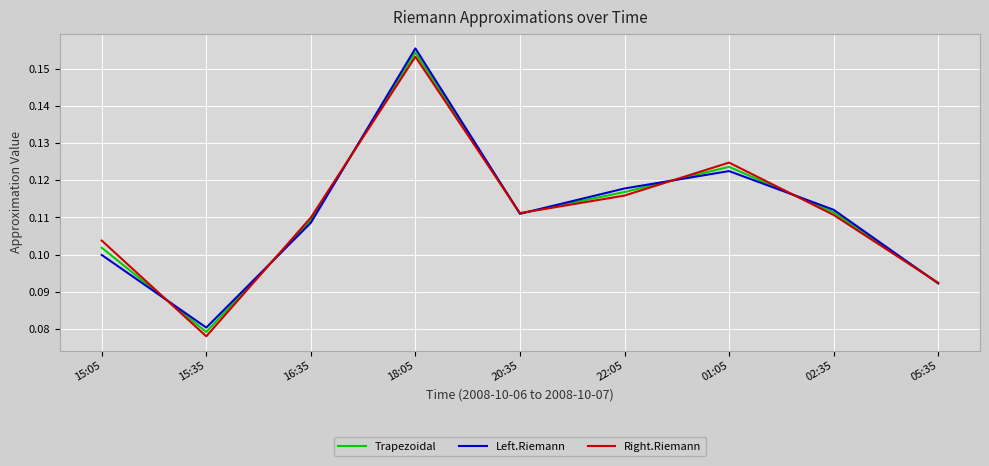

The Left.Riemann series shows 0.1 at 01:05. True or false?

True